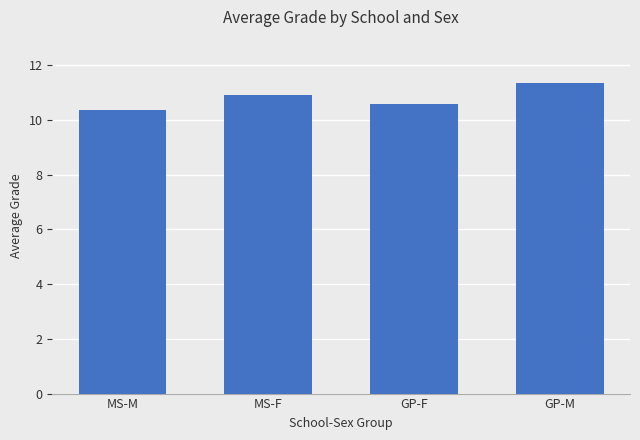

How many distinct data groups are displayed?

1